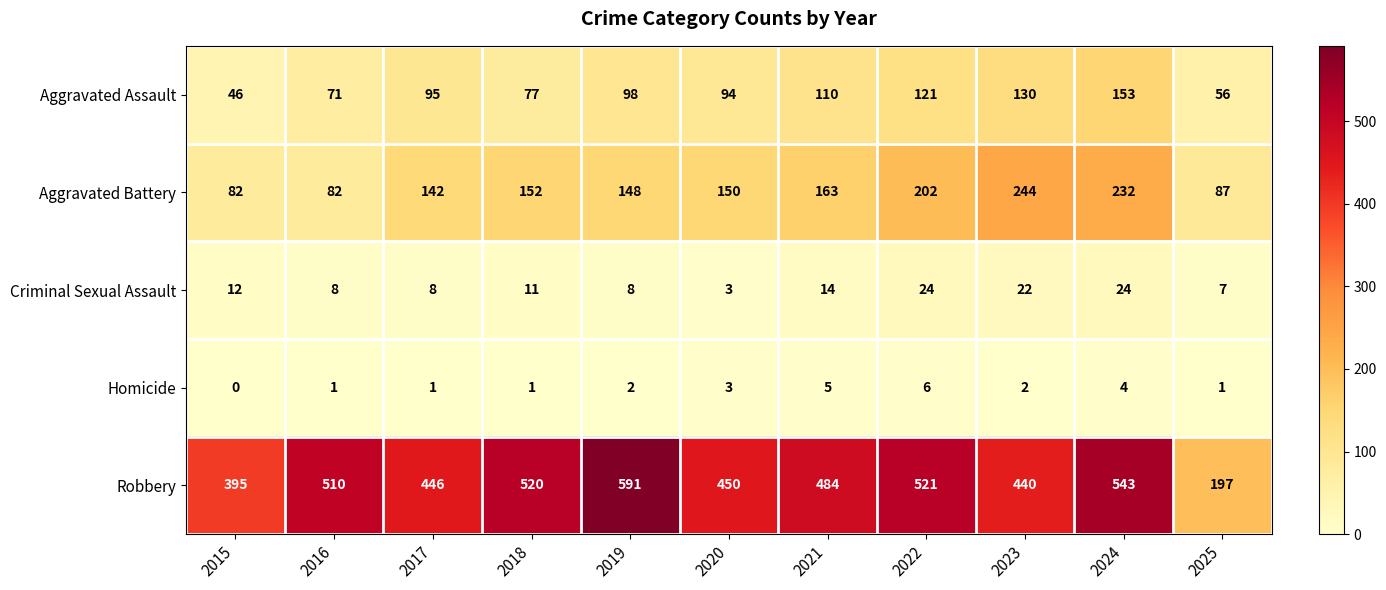

How many data points in Aggravated Assault are less than 95?

5